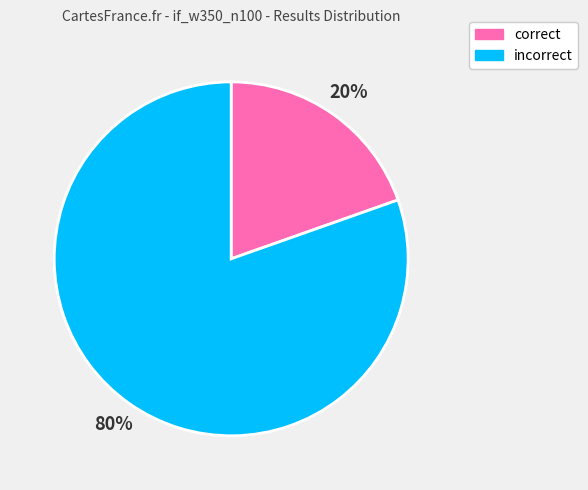

To the nearest percent, what is the combined percentage of correct and incorrect?

100%